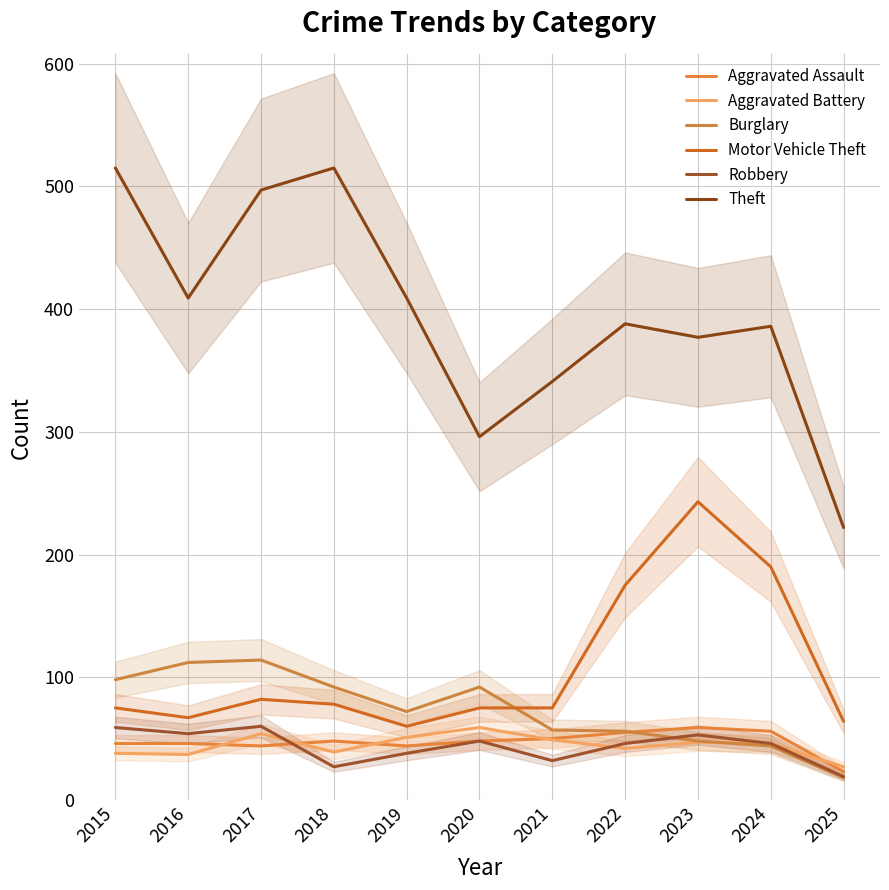

What is the difference between the maximum and minimum values in the Burglary series?

96